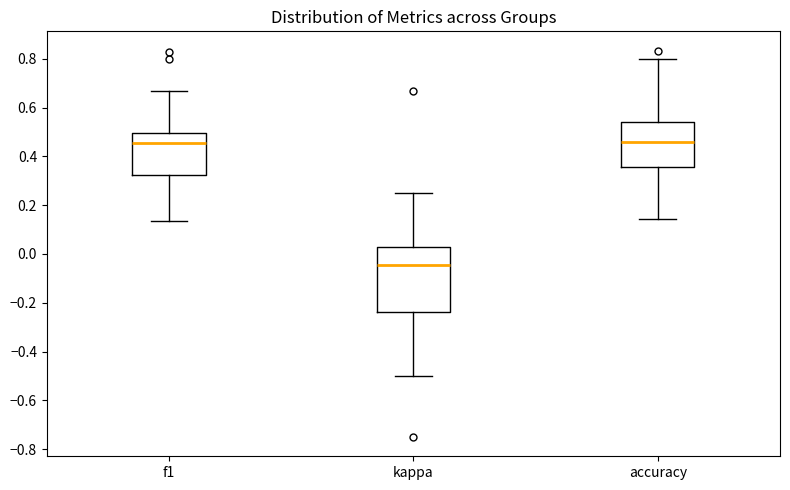

Which box's median line is the lowest?

kappa